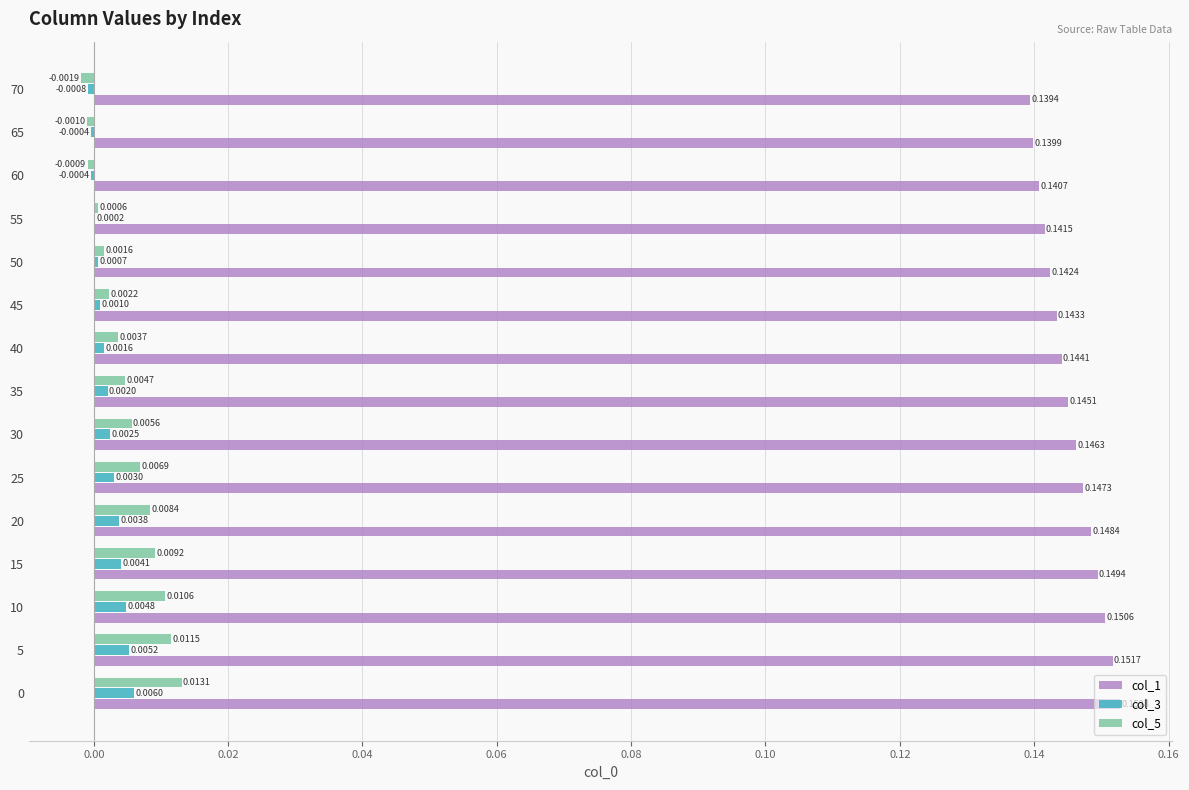

Is the value of col_1 at 65 greater than the value of col_3 at 5?

Yes